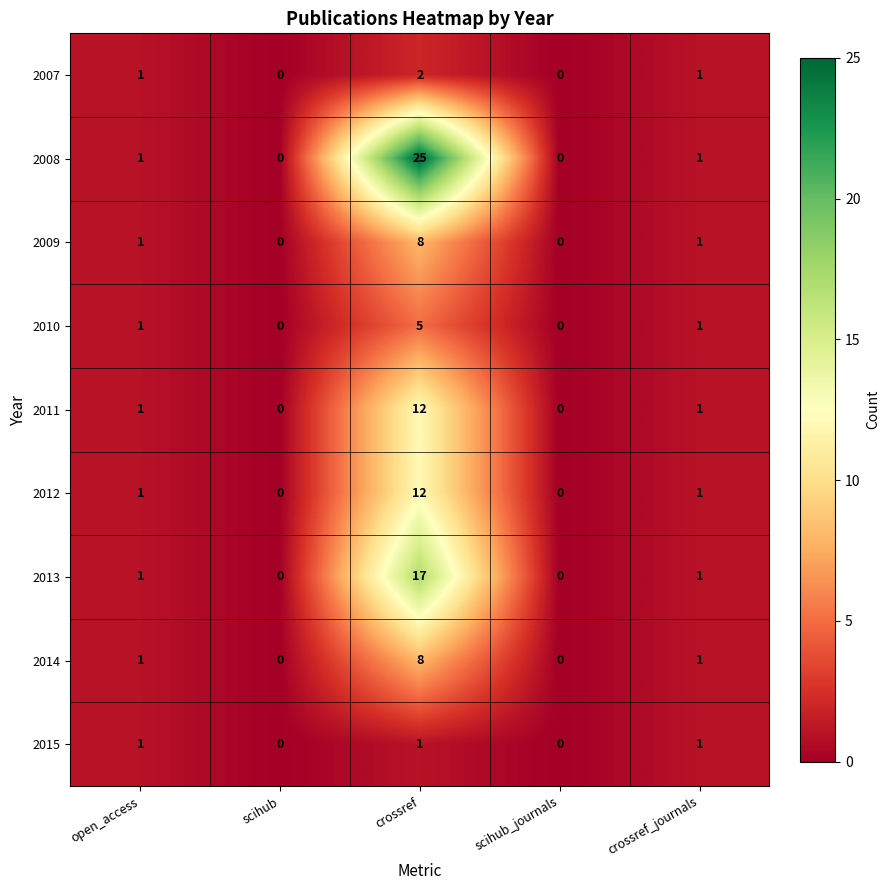

Which series has the widest spread of values?

2008